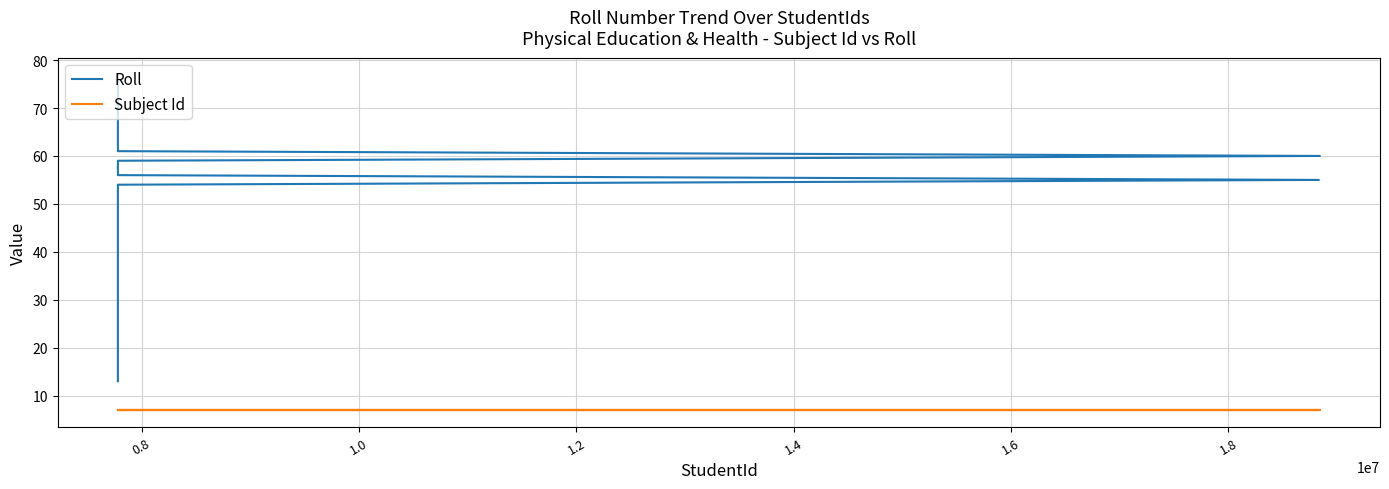

Which series has the widest spread of values?

Roll